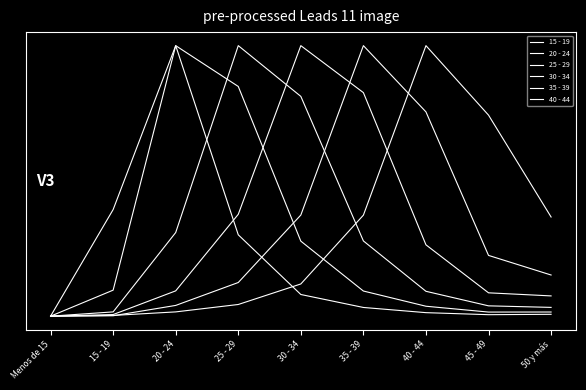

Which series has the largest range (max minus min)?

20 - 24